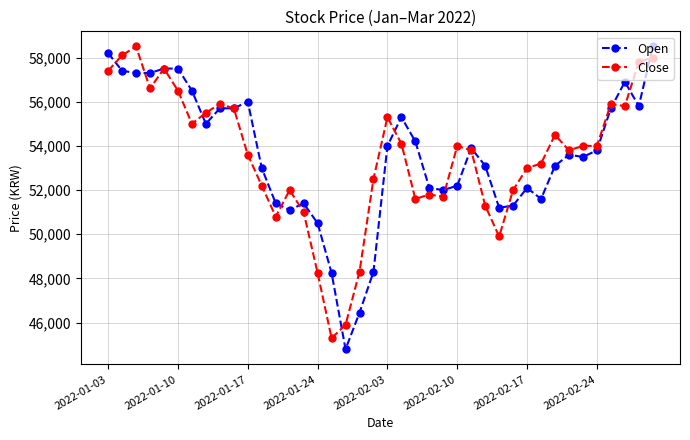

Which series has the widest spread of values?

Open